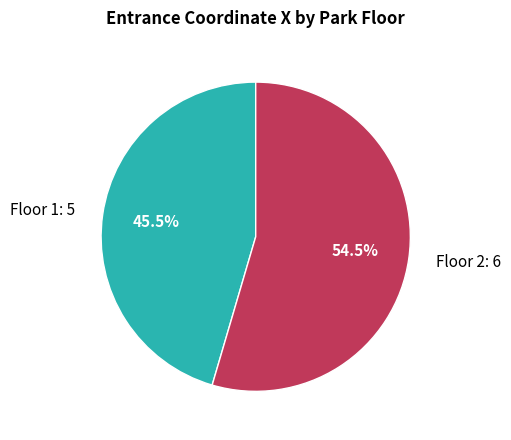

Does any single category account for the majority?

Yes